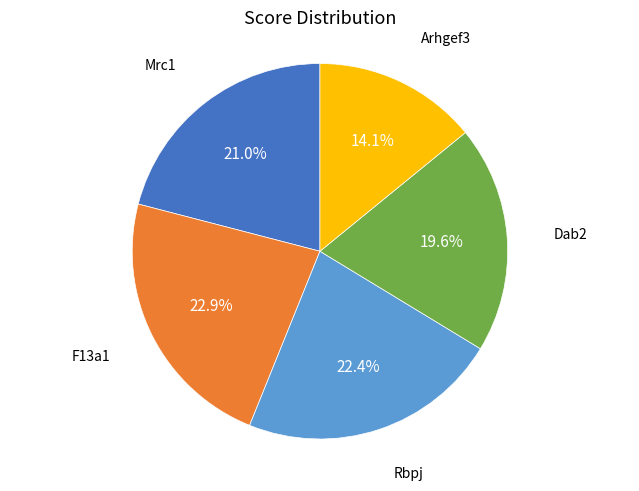

Is there any slice that represents more than half of the pie?

No